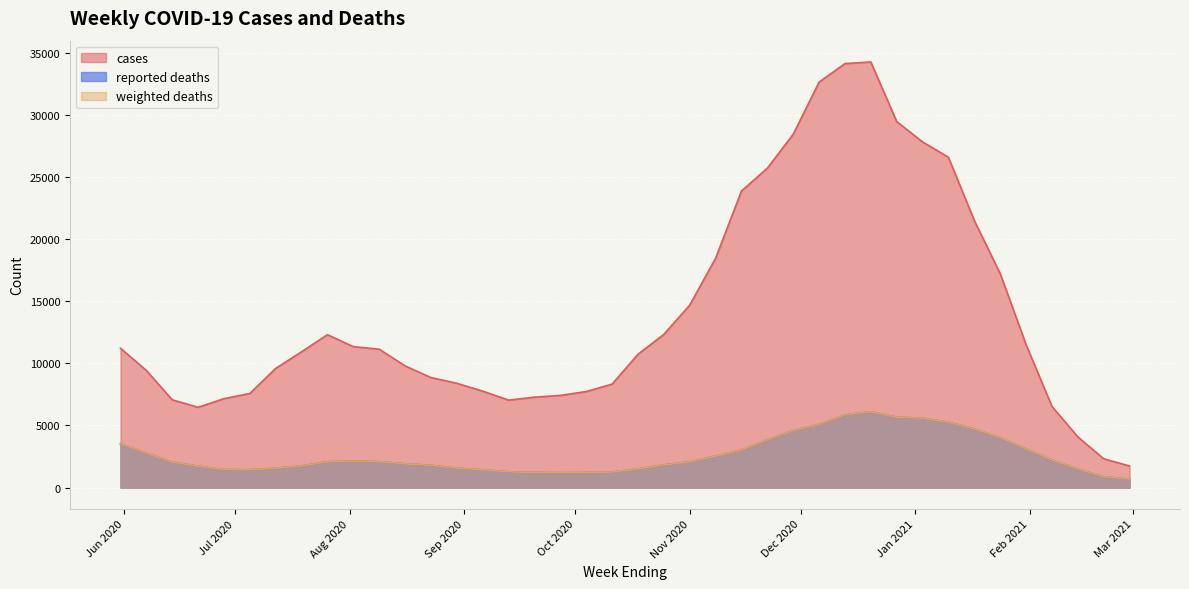

At how many categories does at least one series exceed 2259?

39